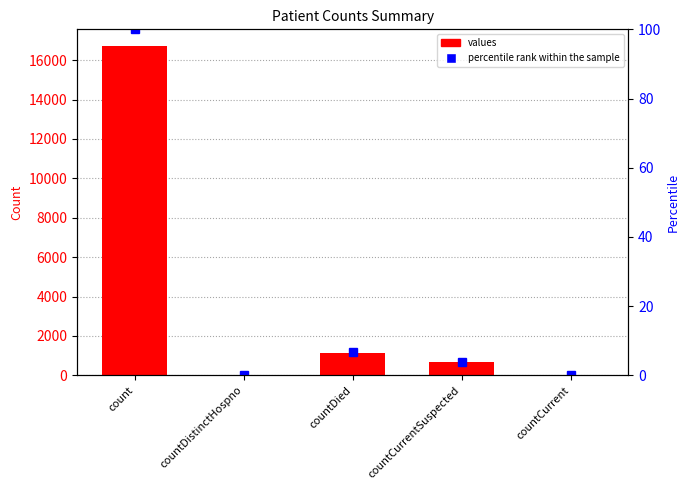

Reading left to right, list all the values displayed in this chart.

values: count=16729.0	countDistinctHospno=0.0	countDied=1142.0	countCurrentSuspected=668.0	countCurrent=0.0
percentile rank within the sample: count=100.0	countDistinctHospno=0.0	countDied=6.8	countCurrentSuspected=4.0	countCurrent=0.0